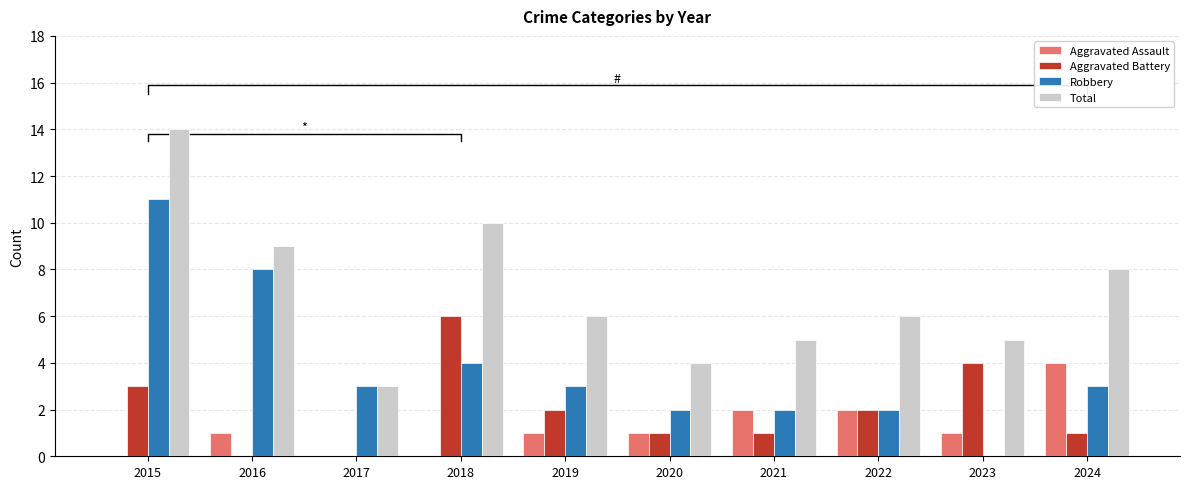

Reading left to right, list all the values displayed in this chart.

Aggravated Assault: 2015=0	2016=1	2017=0	2018=0	2019=1	2020=1	2021=2	2022=2	2023=1	2024=4
Aggravated Battery: 2015=3	2016=0	2017=0	2018=6	2019=2	2020=1	2021=1	2022=2	2023=4	2024=1
Robbery: 2015=11	2016=8	2017=3	2018=4	2019=3	2020=2	2021=2	2022=2	2023=0	2024=3
Total: 2015=14	2016=9	2017=3	2018=10	2019=6	2020=4	2021=5	2022=6	2023=5	2024=8